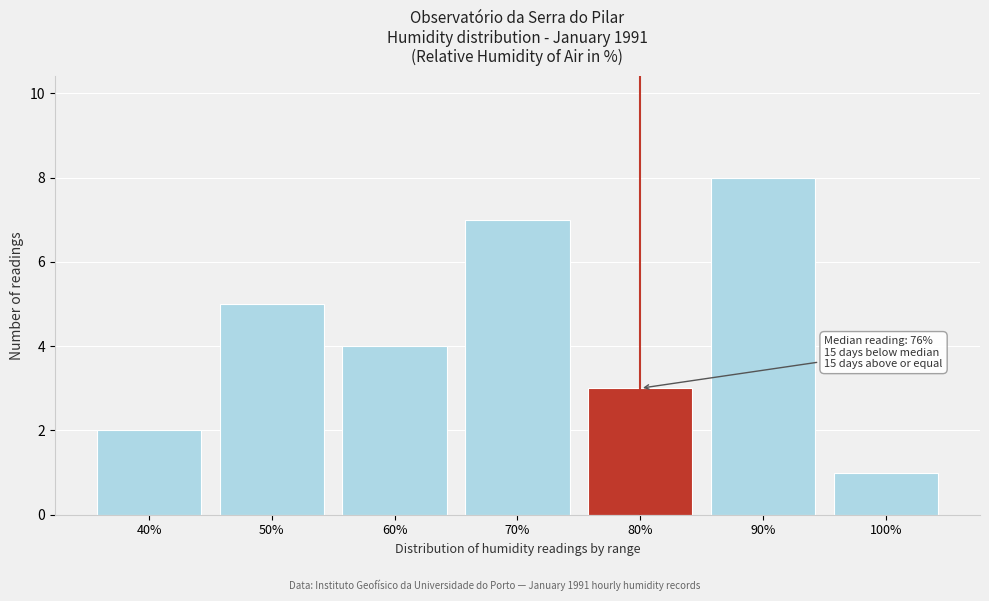

Reading right to left, transcribe all the data shown in this chart.

100%=1	90%=8	80%=3	70%=7	60%=4	50%=5	40%=2